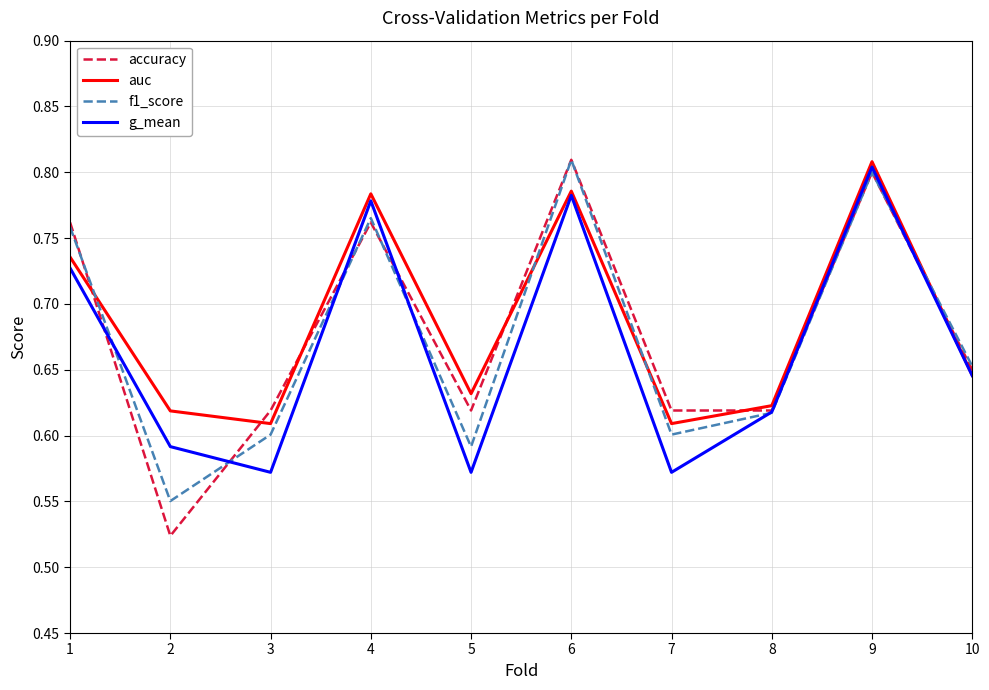

Count the auc values in the range 0 to 1.

10